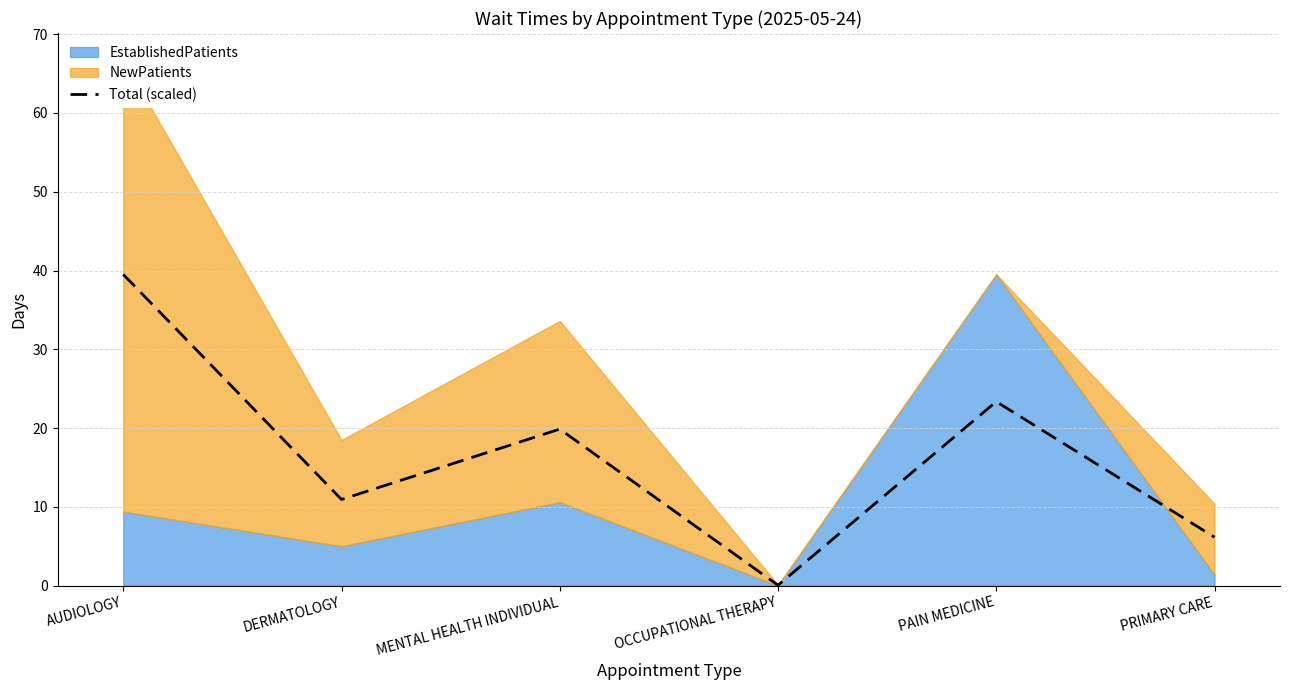

Where is the first local minimum?

DERMATOLOGY